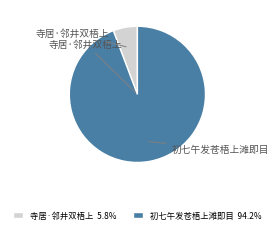

Is there any slice that represents more than half of the pie?

Yes